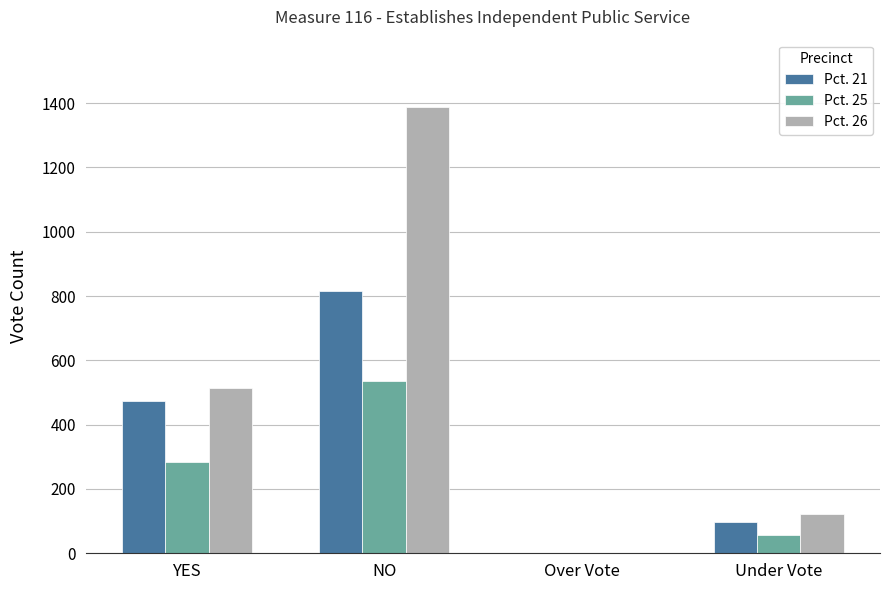

How many Pct. 21 values are between 98 and 815?

3